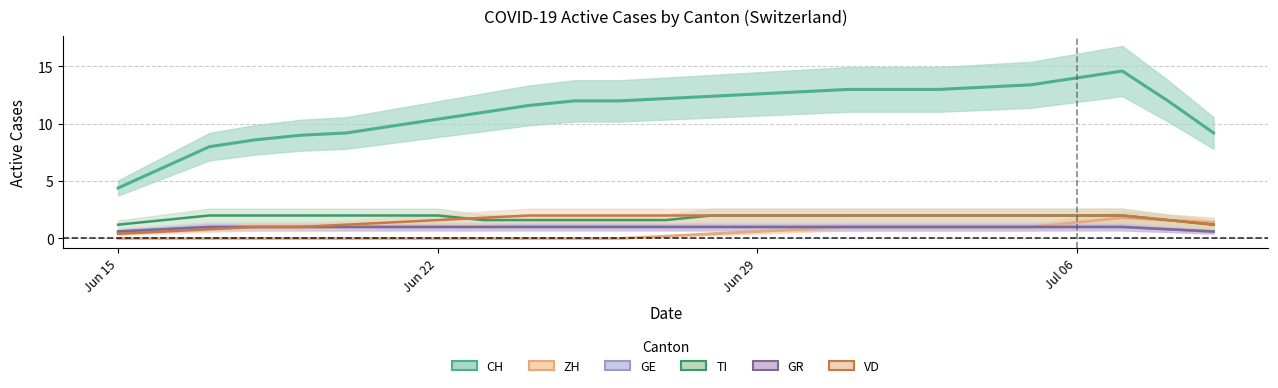

Which label corresponds to the smallest value in the chart?

2020-06-15